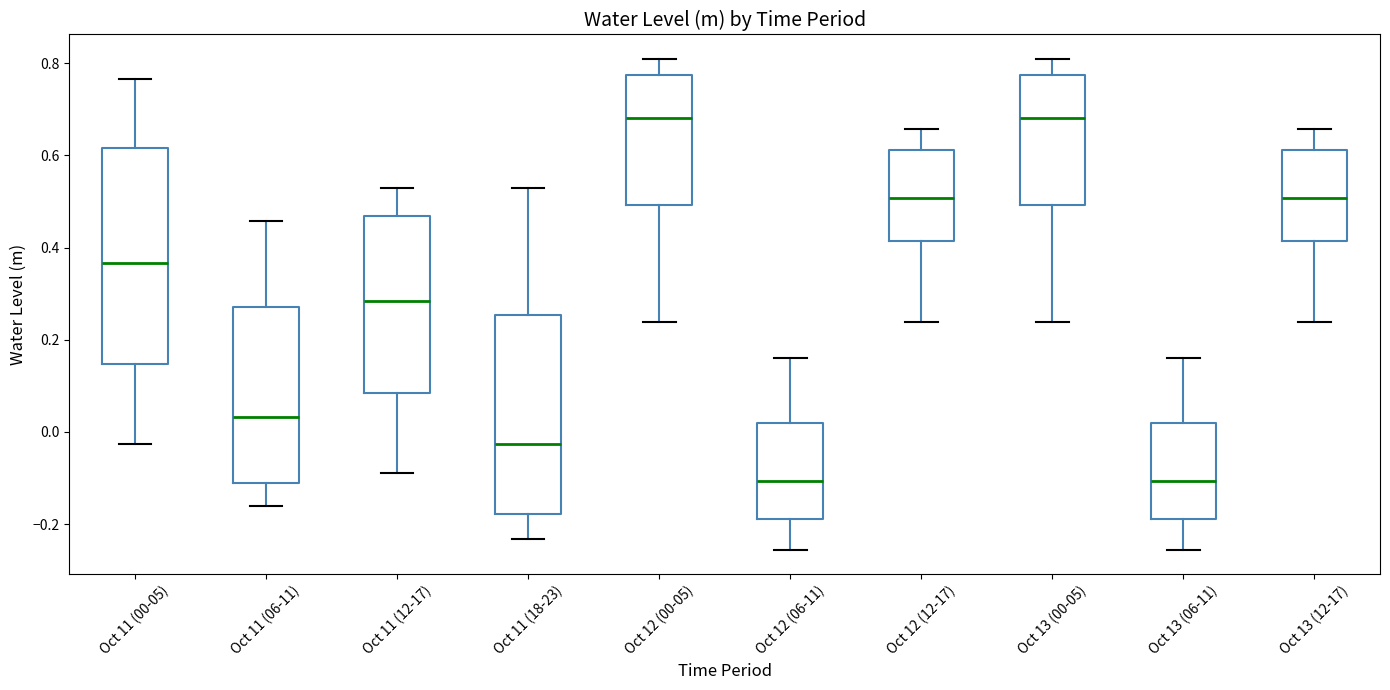

Which box is the tallest, from its lower edge to its upper edge?

Oct 11 (00-05)